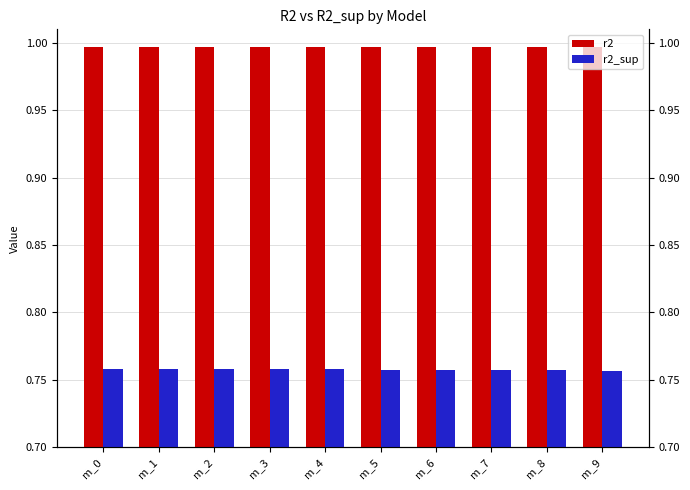

What value does the r2_sup series have at m_9?

0.8